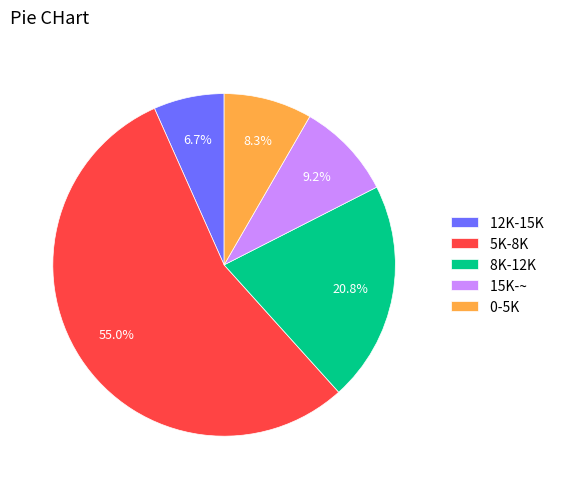

True or false: 15K-~ accounts for 9% of the total.

True